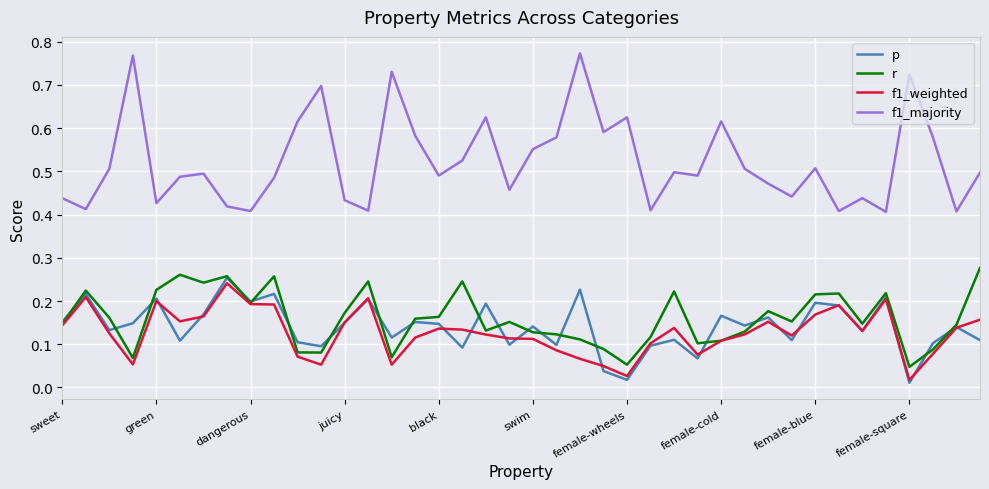

Which series has the widest spread of values?

f1_majority